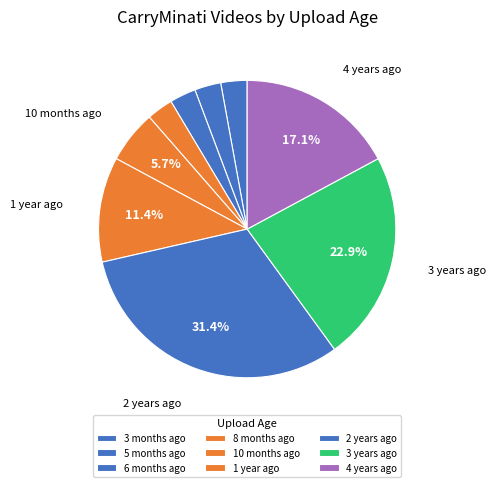

How many segments does this pie chart have?

9